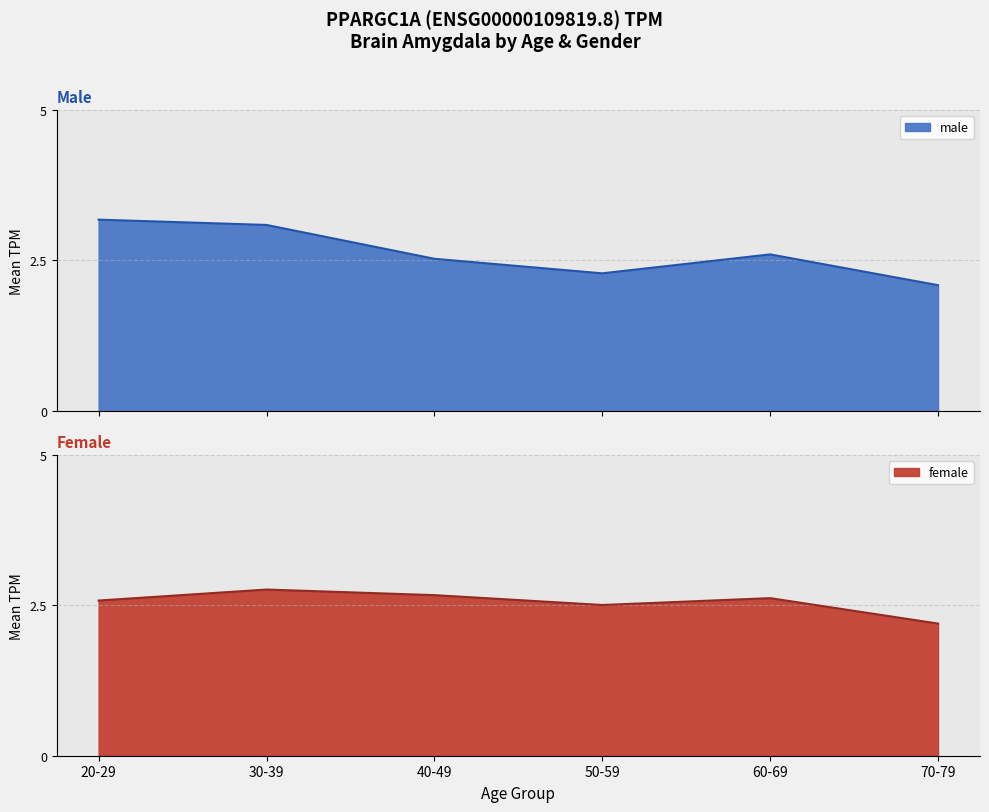

True or false: the data has more than 0 interior local peaks.

True